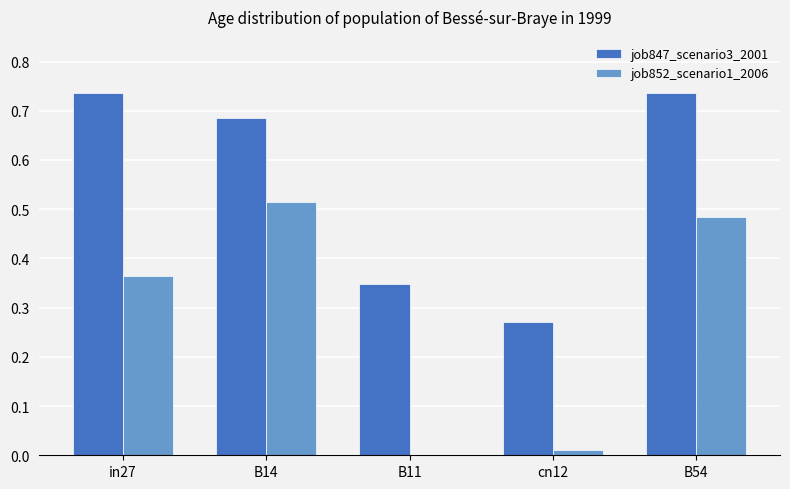

What is the sum of the job847_scenario3_2001 values at B11 and B54?

1.1